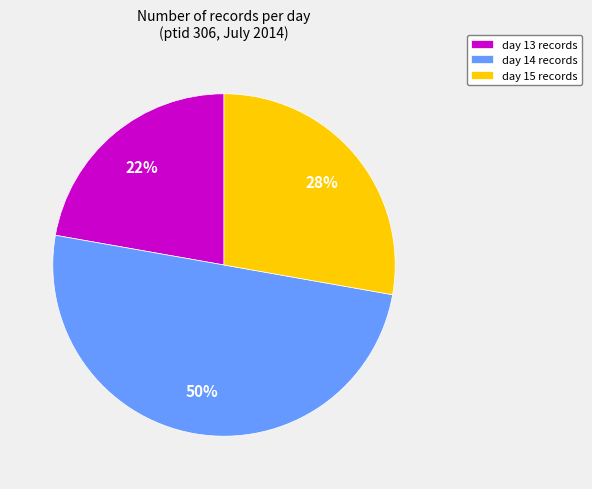

Which category has the smallest portion of the pie?

day 13